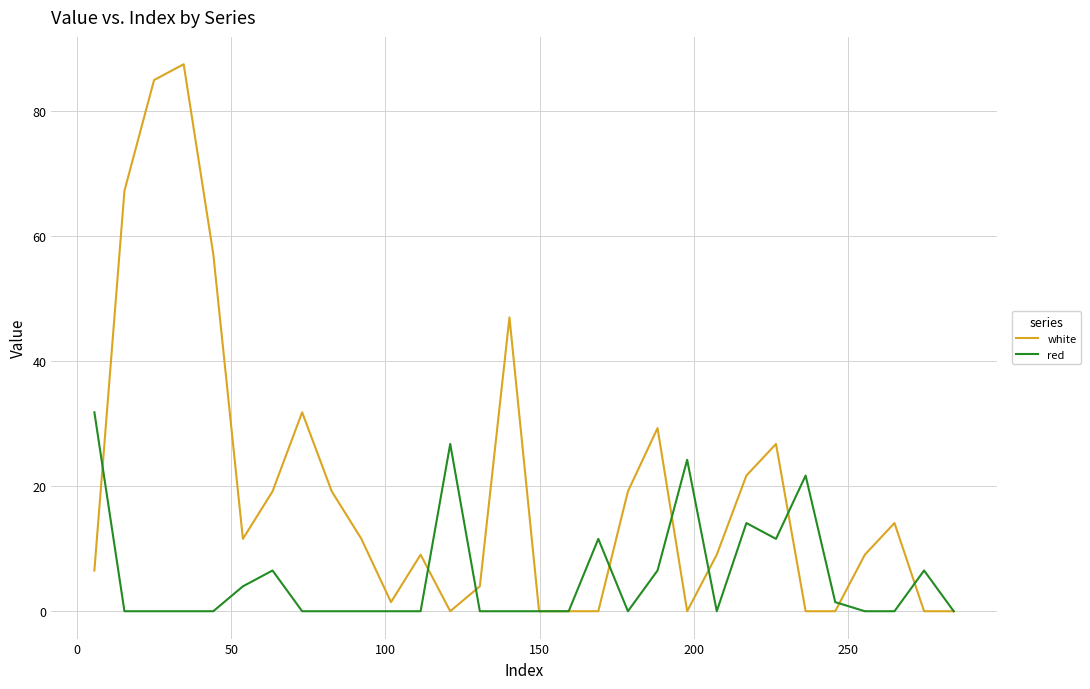

Rank the series by their maximum value, from highest to lowest.

white, red